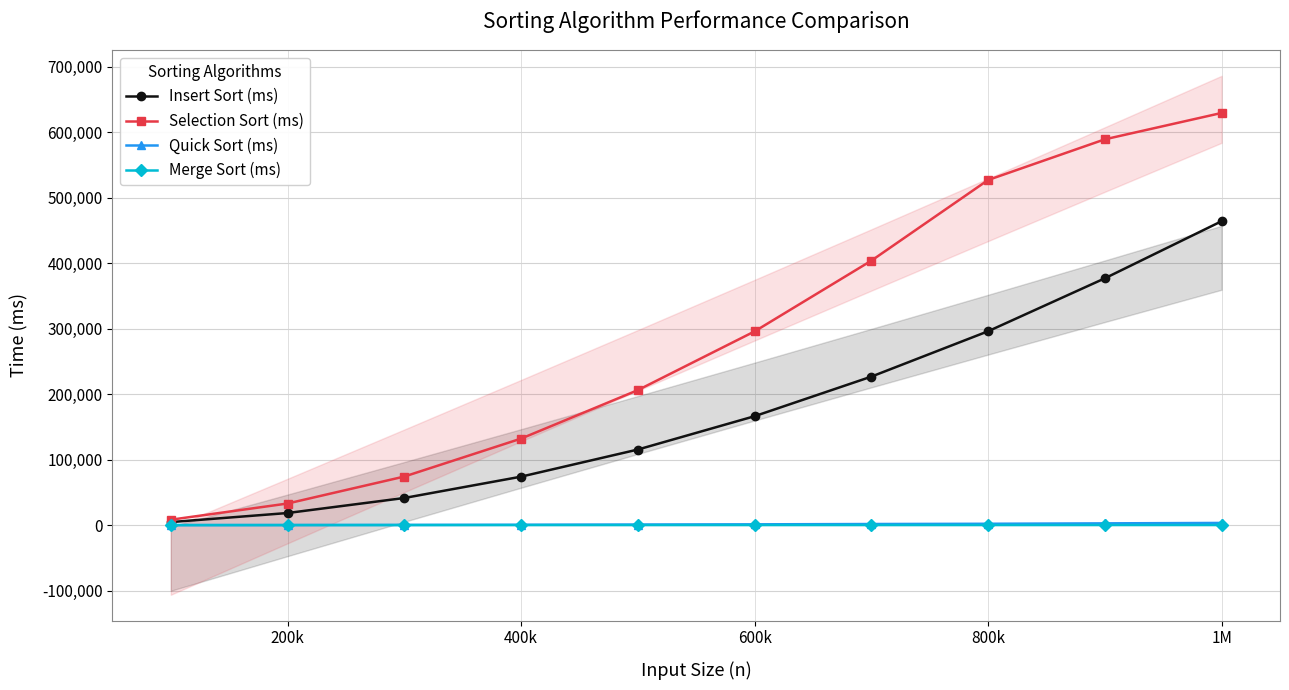

The Selection Sort (ms) series shows 806507 at 800k. True or false?

False